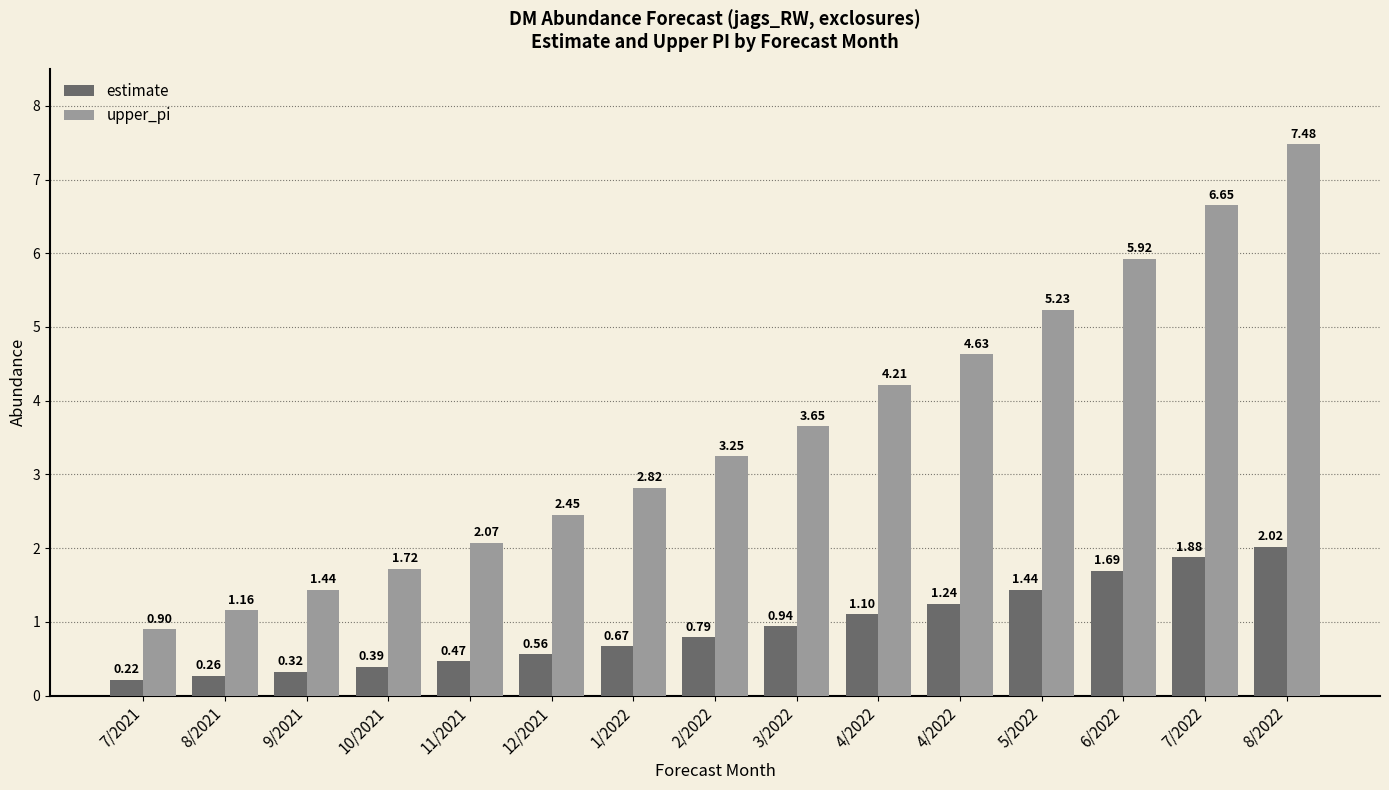

Count the number of data series in this chart.

2